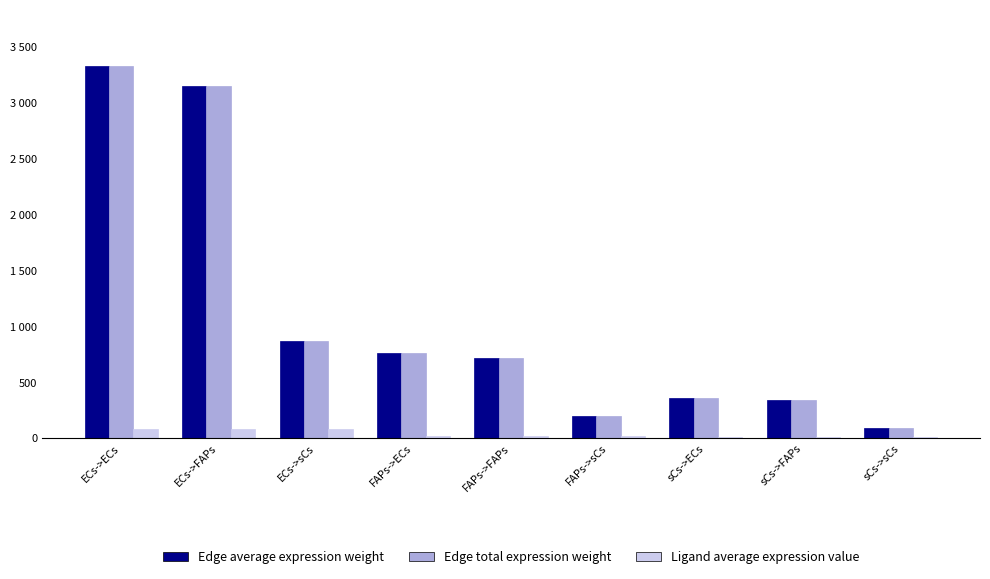

The value of Edge average expression weight at sCs->sCs is 38.6. True or false?

False